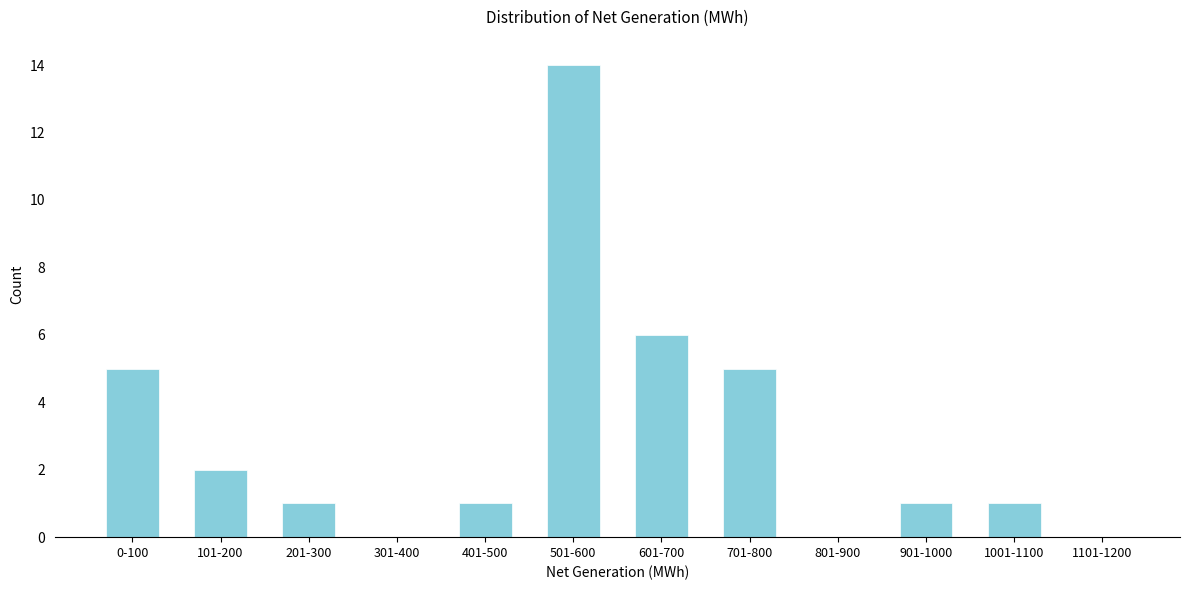

Reading left to right, what are all the values shown in this chart?

0-100=5	101-200=2	201-300=1	301-400=0	401-500=1	501-600=14	601-700=6	701-800=5	801-900=0	901-1000=1	1001-1100=1	1101-1200=0